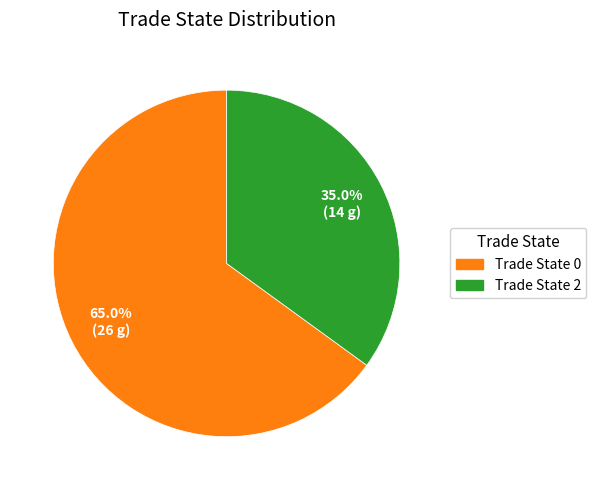

Is there a majority slice in this chart?

Yes